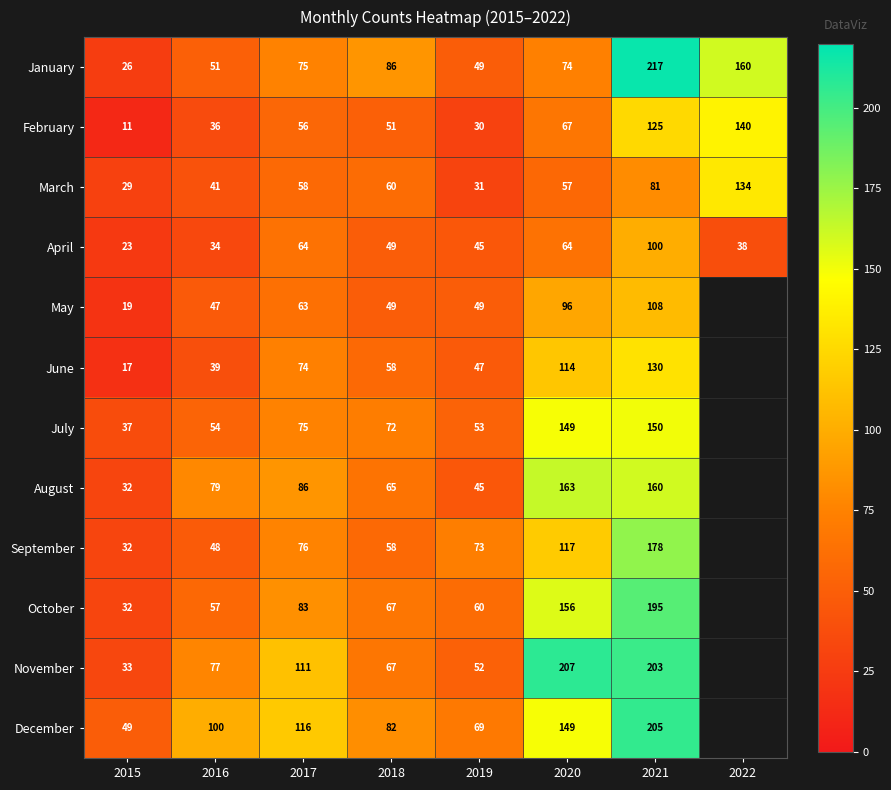

What is the difference between the February values at 2017 and 2015?

45